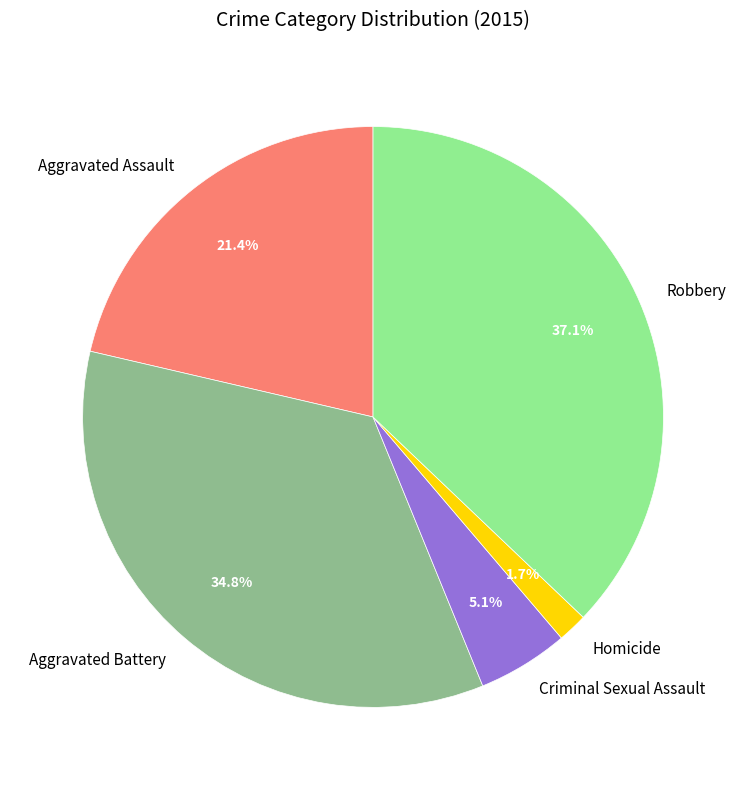

Is Aggravated Assault the majority of the pie?

No